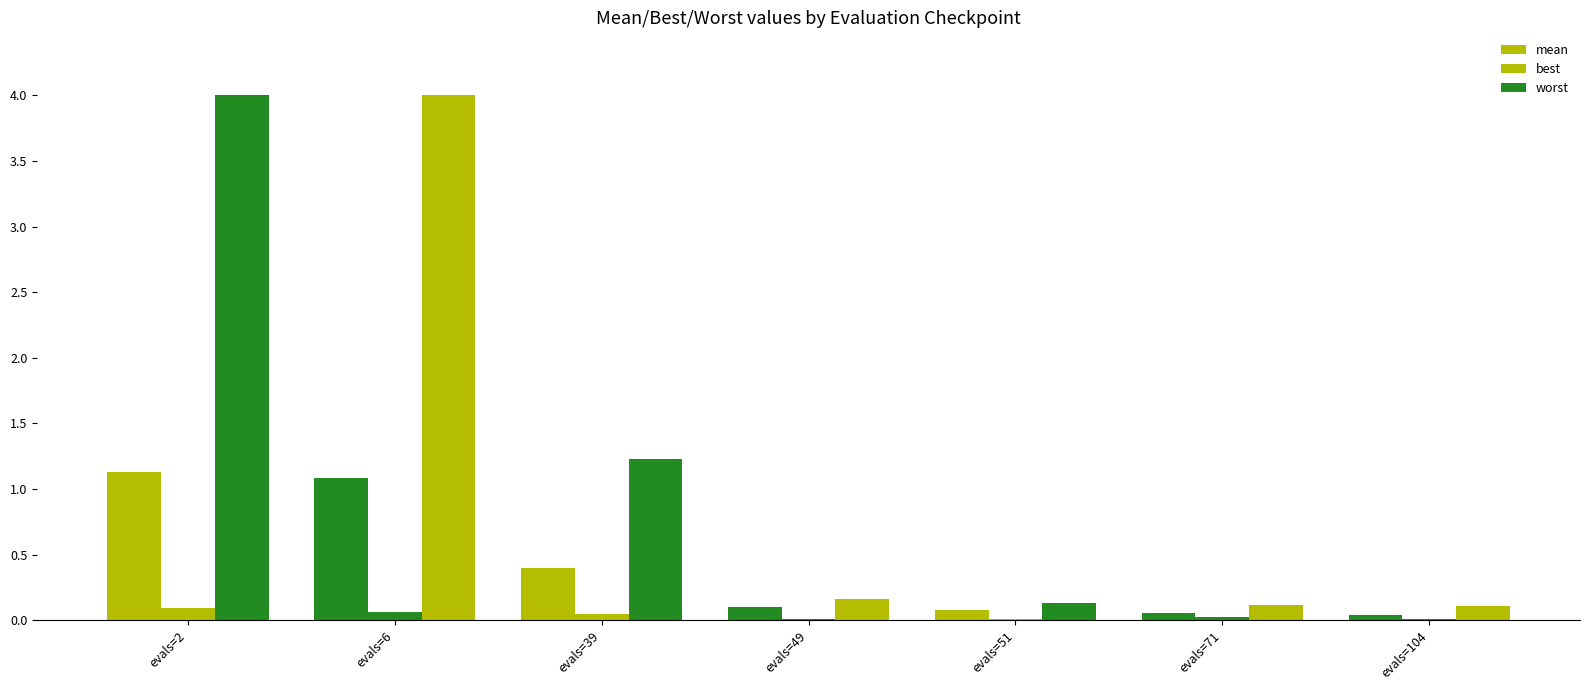

What is the difference between the highest and lowest values at evals=49?

0.1